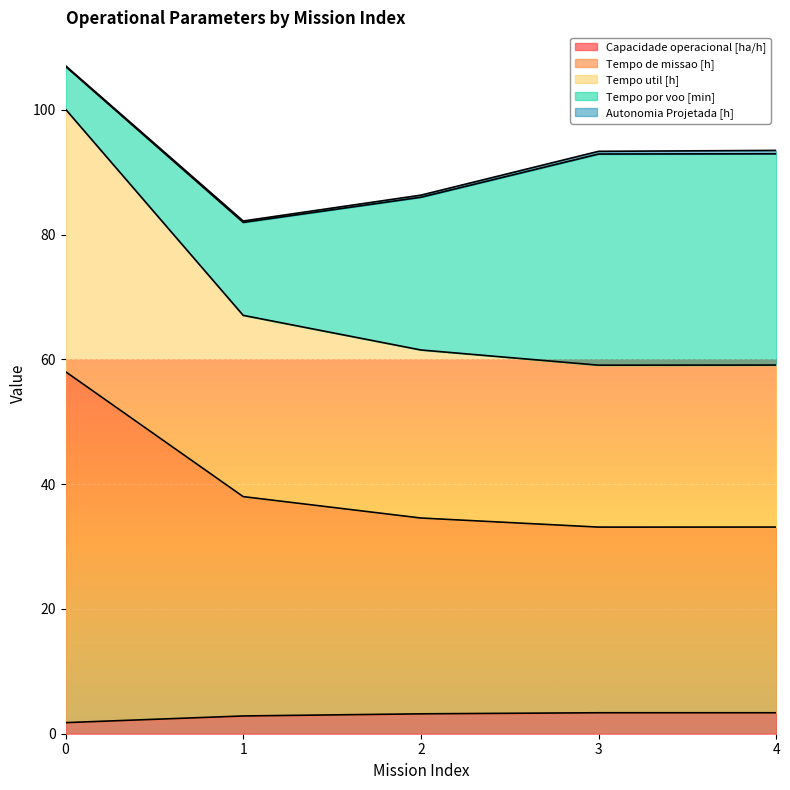

What is the maximum value for Capacidade operacional [ha/h]?

3.4